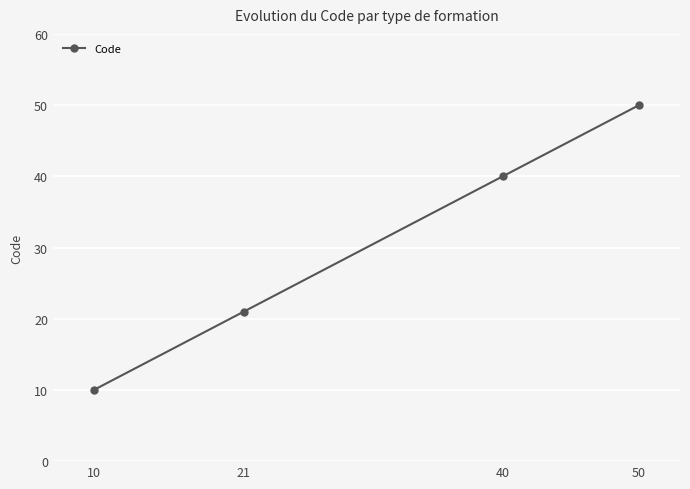

True or false: the data shows 21 at 21.

True